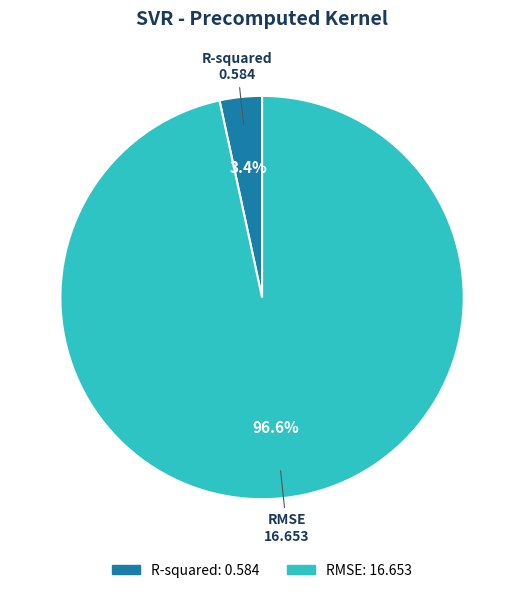

To the nearest percent, what percentage of the pie is RMSE?

97%